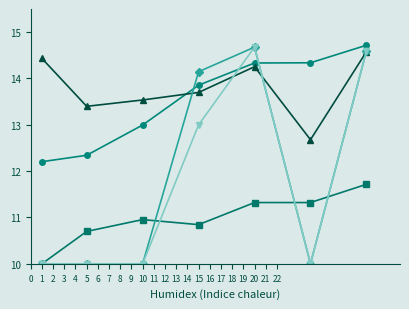

What is the greatest value displayed?

14.7